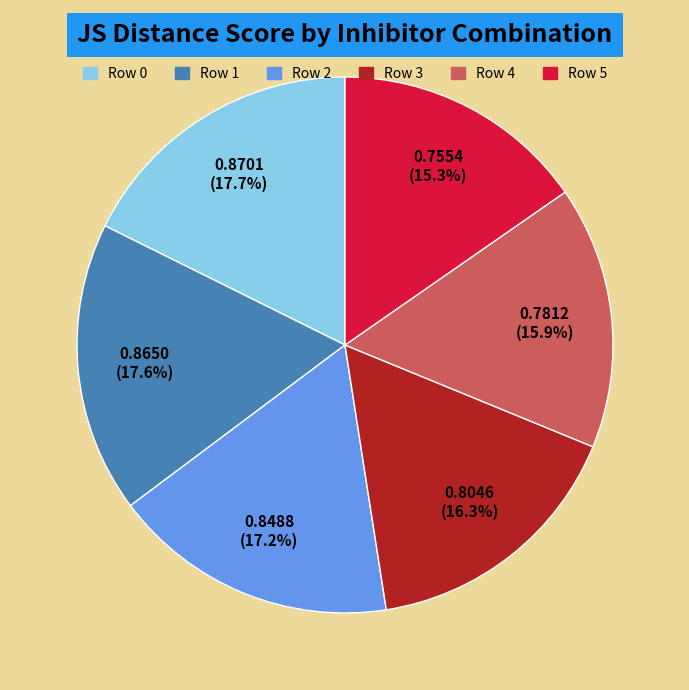

Does any single category account for the majority?

No